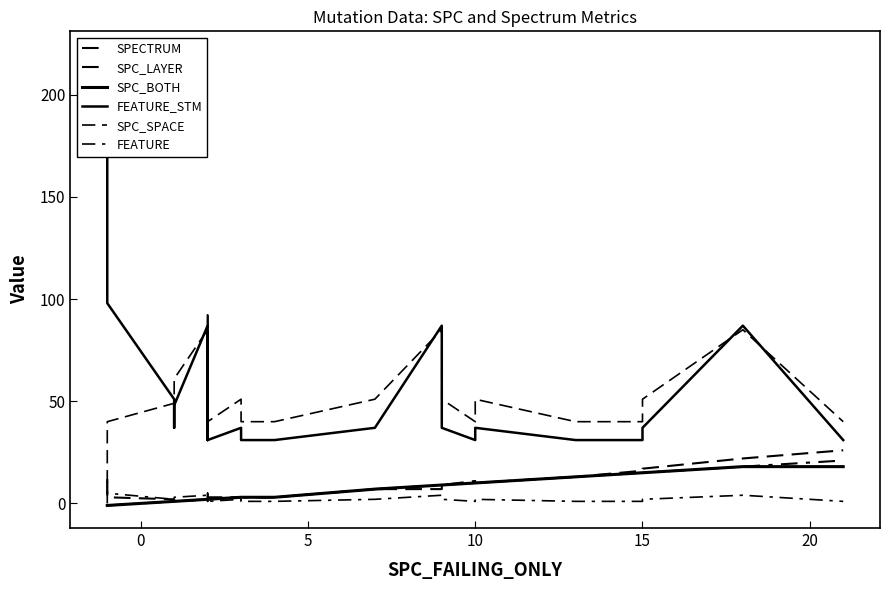

Rank the series at 25 from lowest to highest value.

SPECTRUM, SPC_LAYER, SPC_BOTH, FEATURE, FEATURE_STM, SPC_SPACE